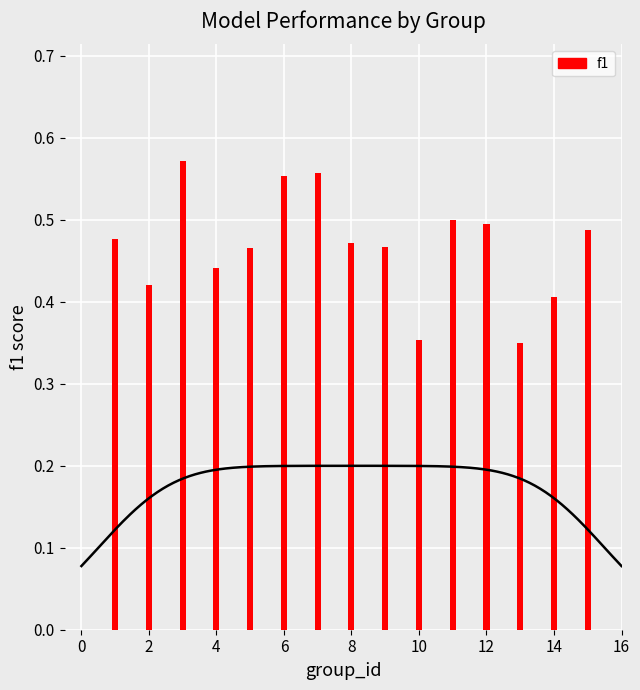

The value at 4 is 0.1. True or false?

False